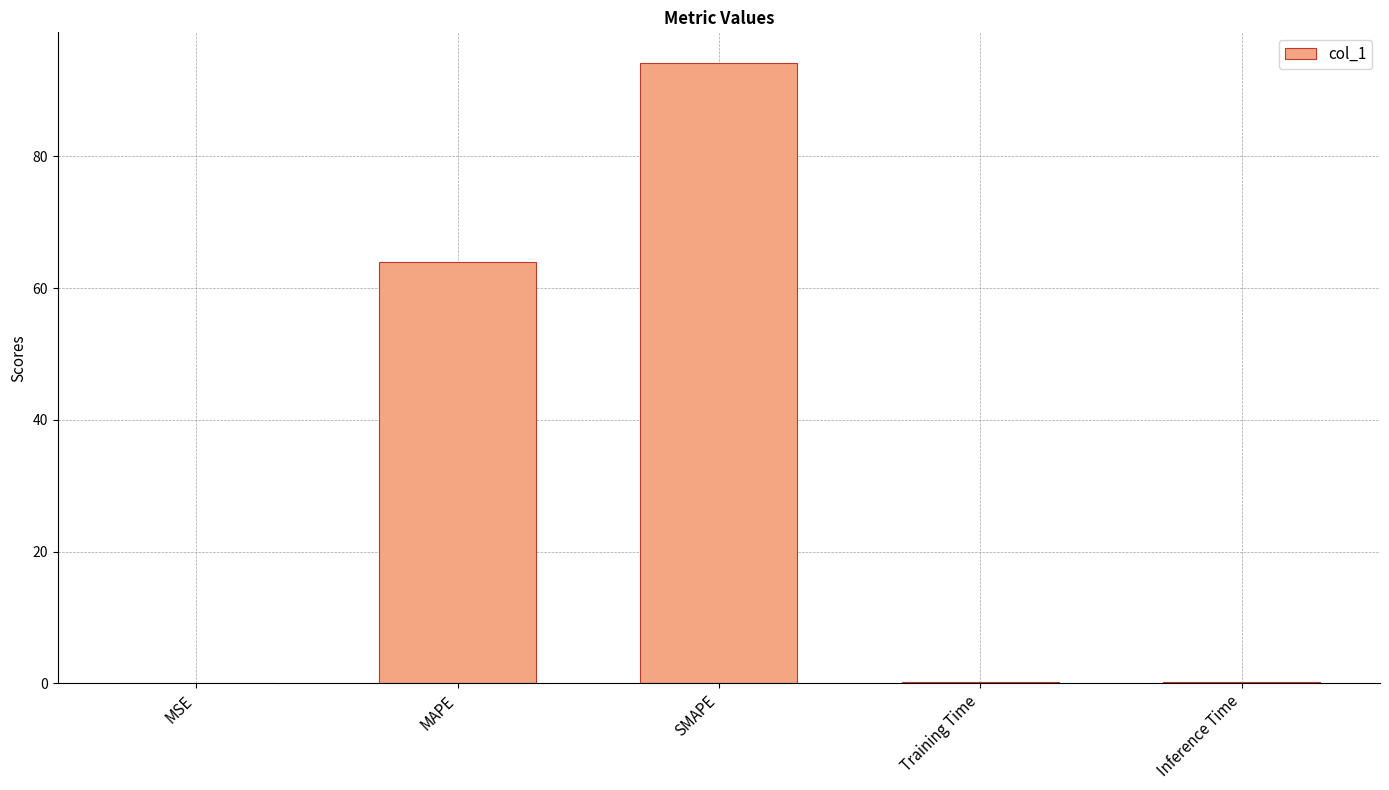

Which has a higher value, SMAPE or Inference Time?

SMAPE